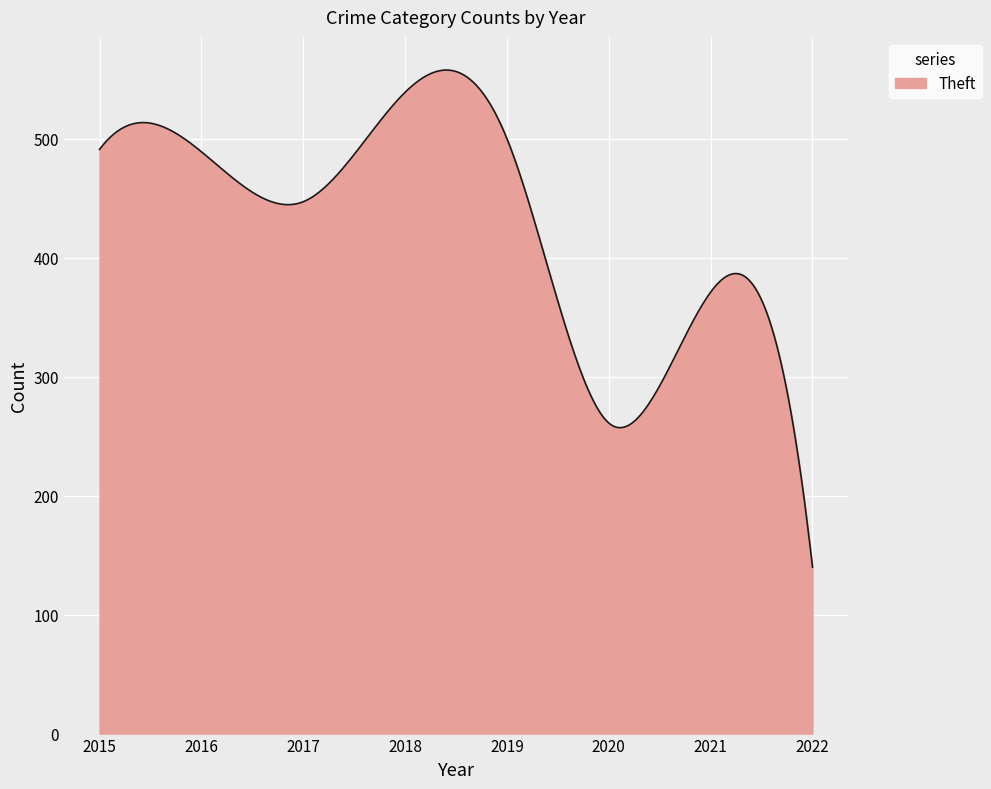

What is the greatest value displayed?

557.6